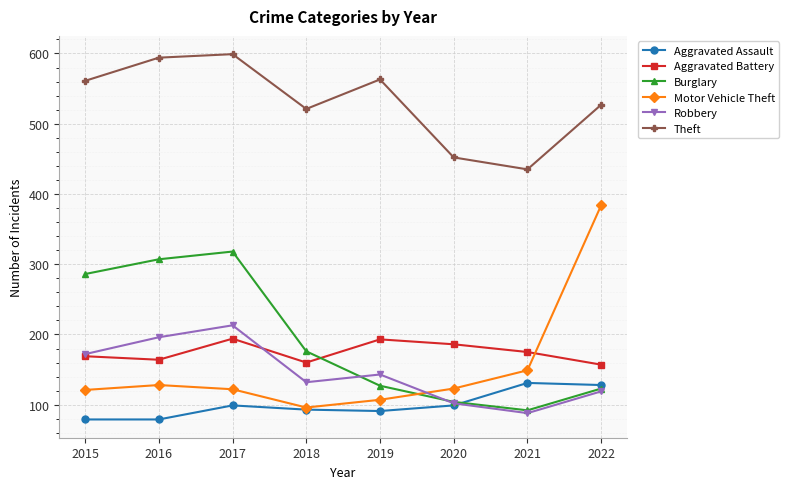

How many lines are shown in the chart?

6